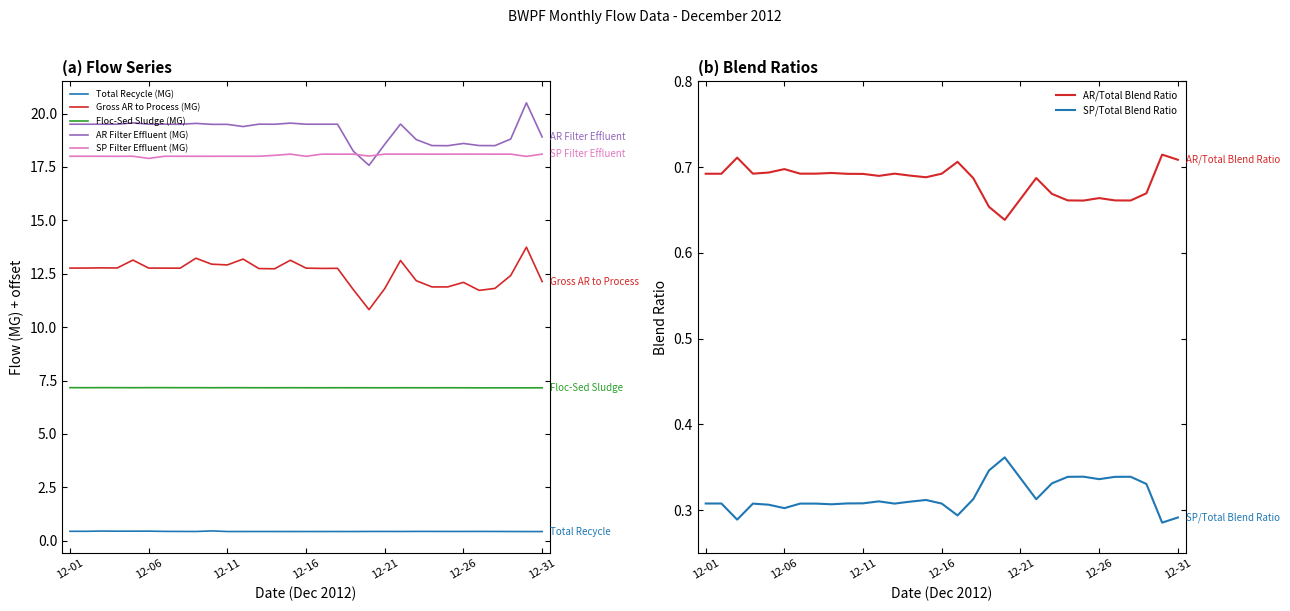

What is the maximum value shown in the chart?

20.5